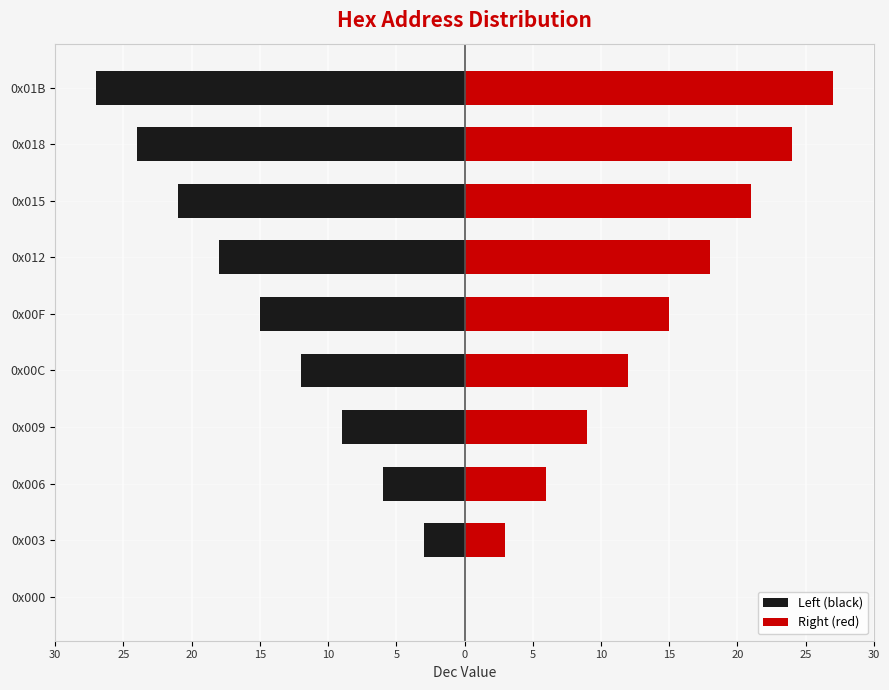

Which has a higher value, 0x003 or 0x00F?

0x003